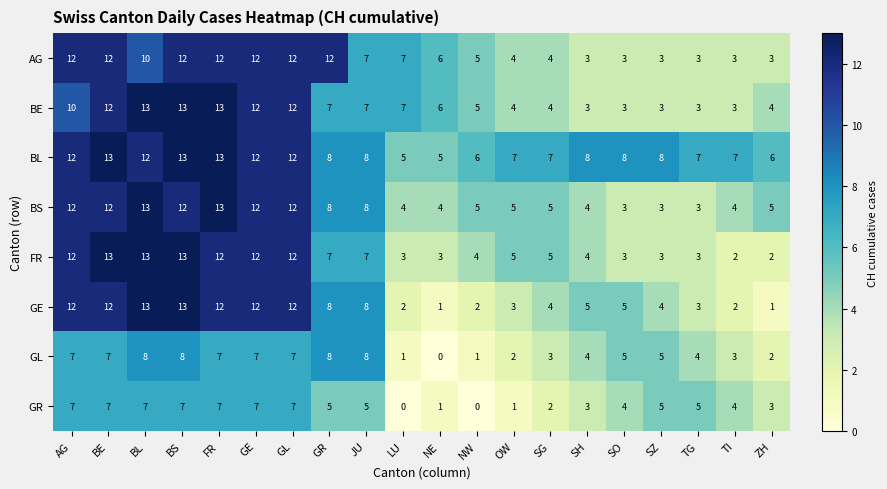

What is the minimum value for BS?

3